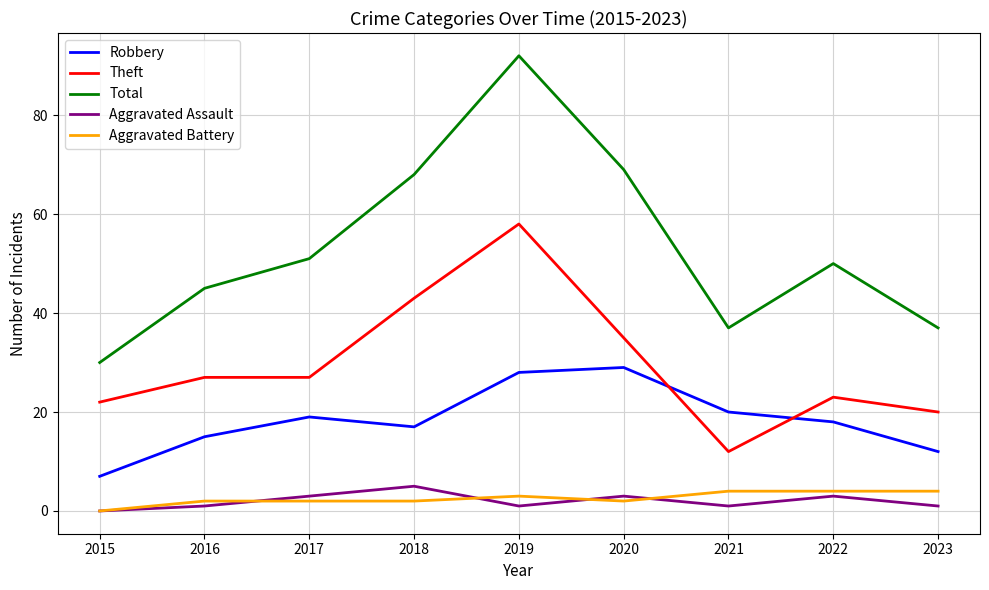

Which category has the lowest value in the Theft series?

2021